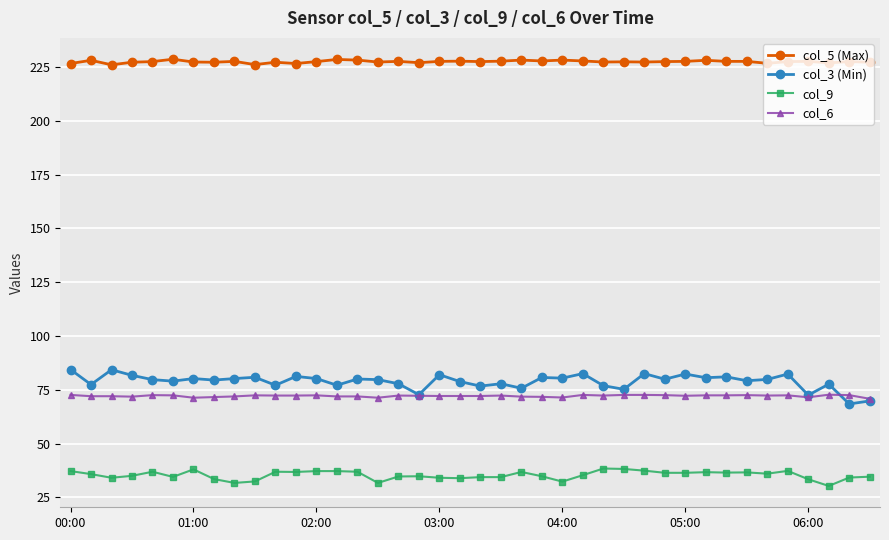

Which series has the largest range (max minus min)?

col_3 (Min)